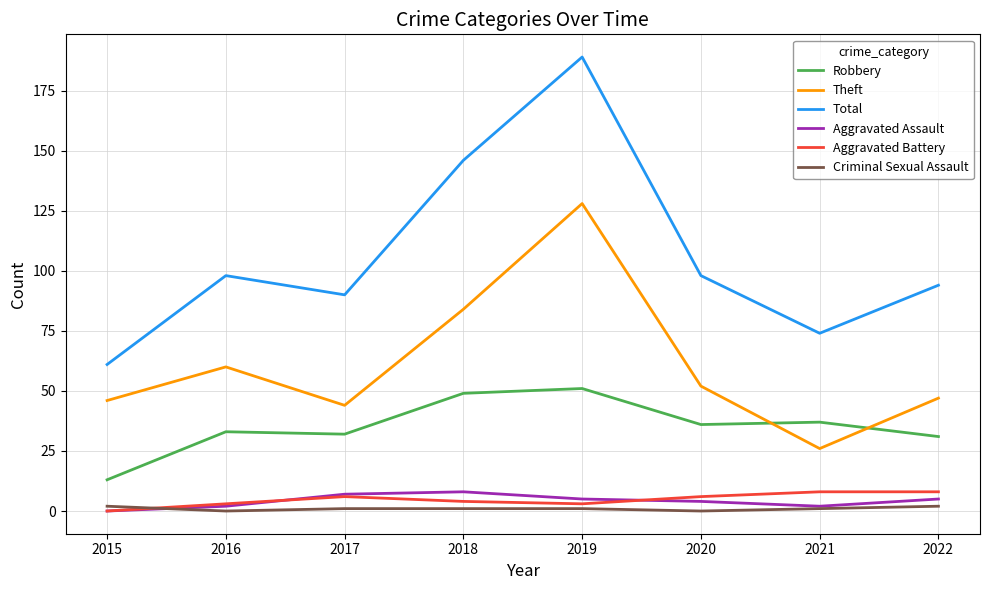

True or false: Aggravated Battery has a value of 6 at 2017.

True